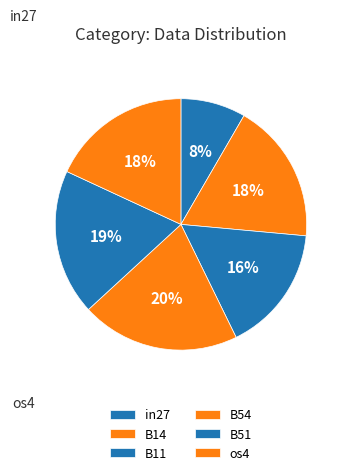

To the nearest percent, what is the difference between the largest and smallest slice percentages?

12%